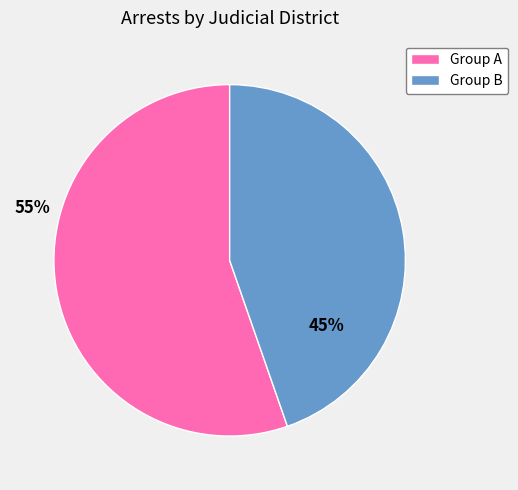

Is there any slice that represents more than half of the pie?

Yes